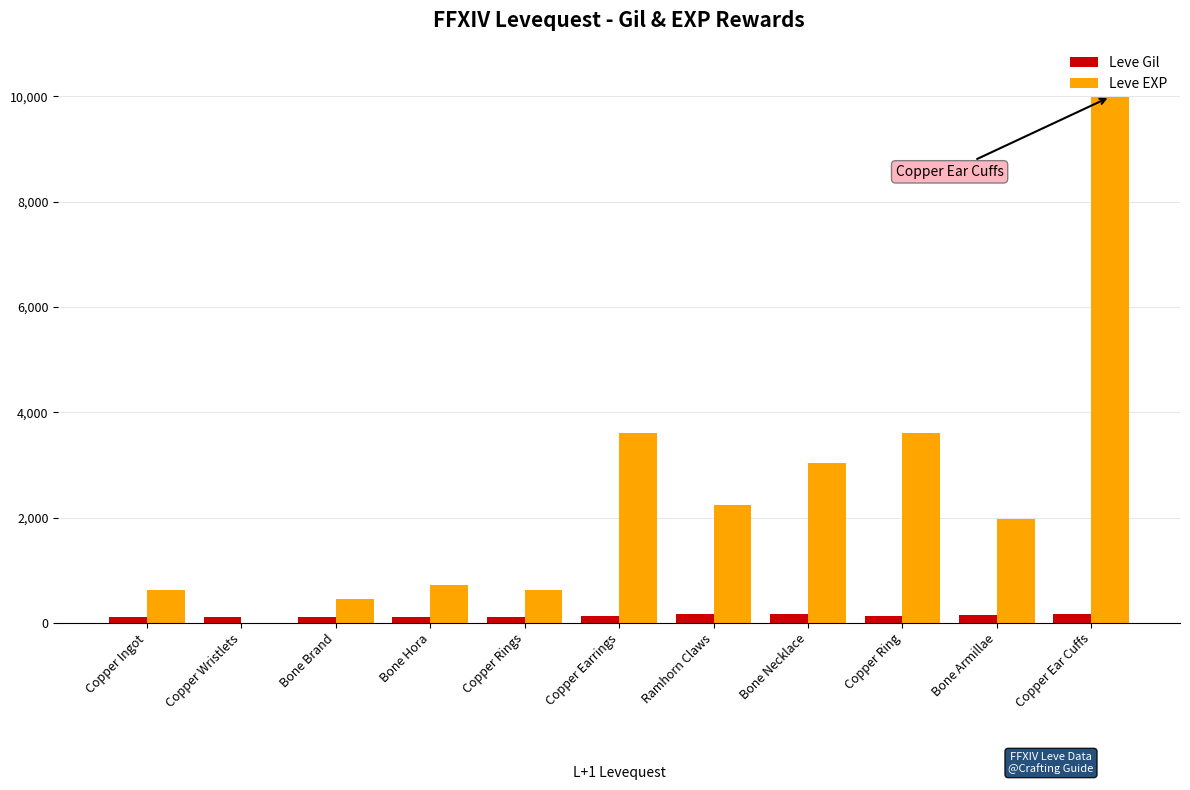

The Leve EXP series shows 450 at Bone Brand. True or false?

True